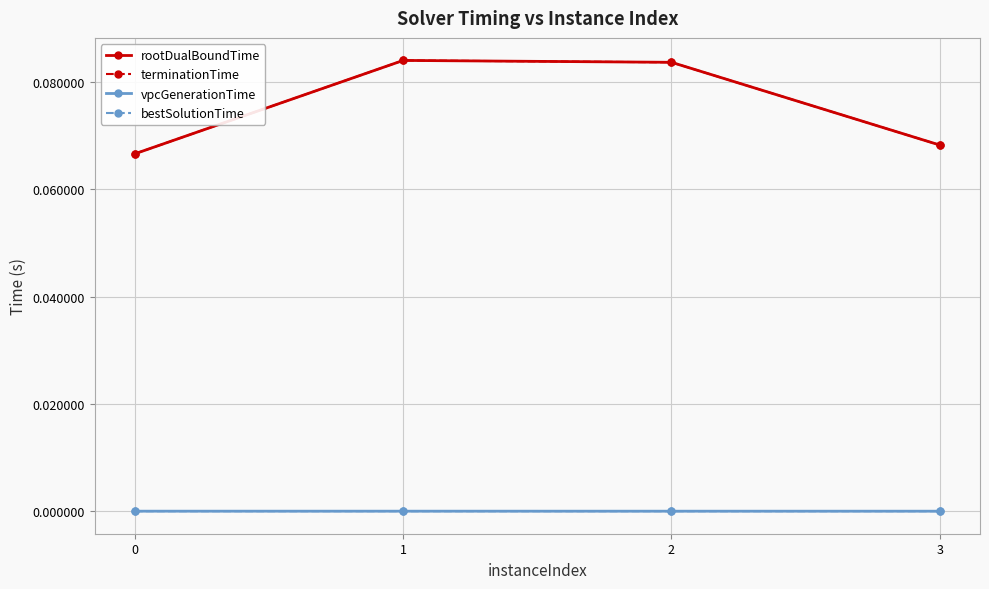

Does the chart have visible grid lines?

Yes